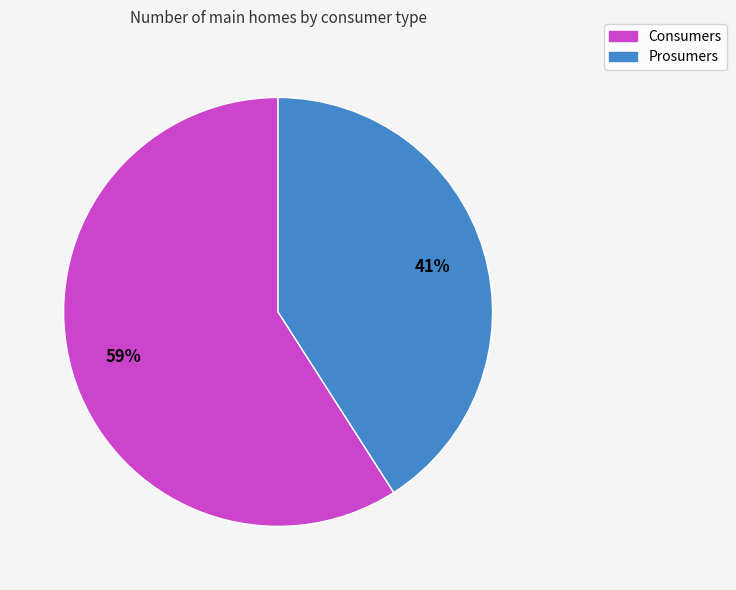

How many segments does this pie chart have?

2